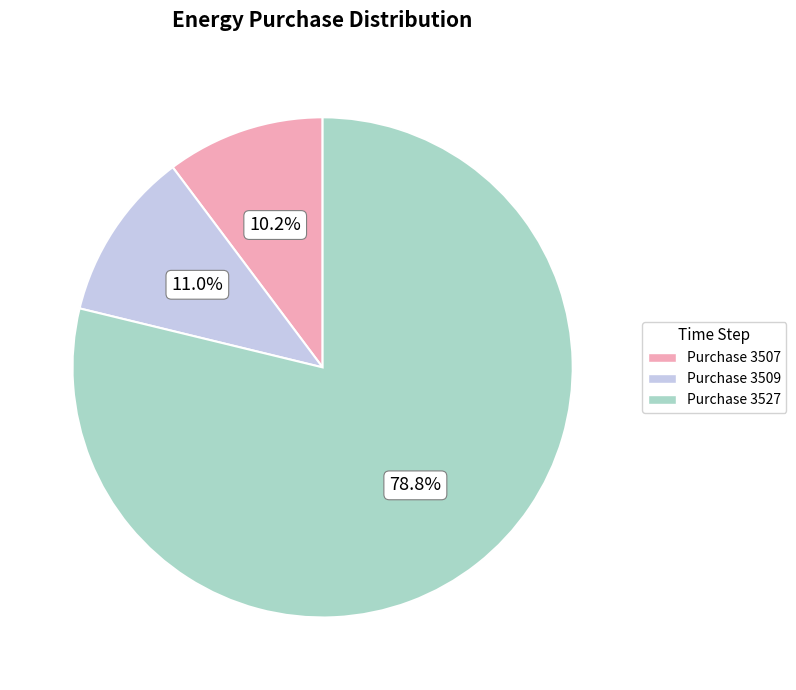

Is there a majority slice in this chart?

Yes